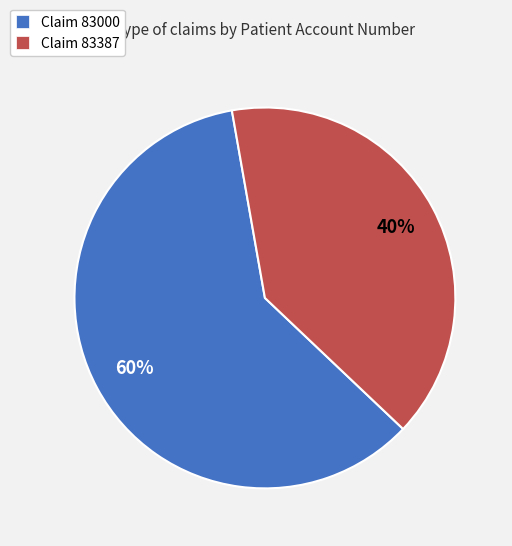

Is it true that Claim 83000 is 60% of the pie?

True